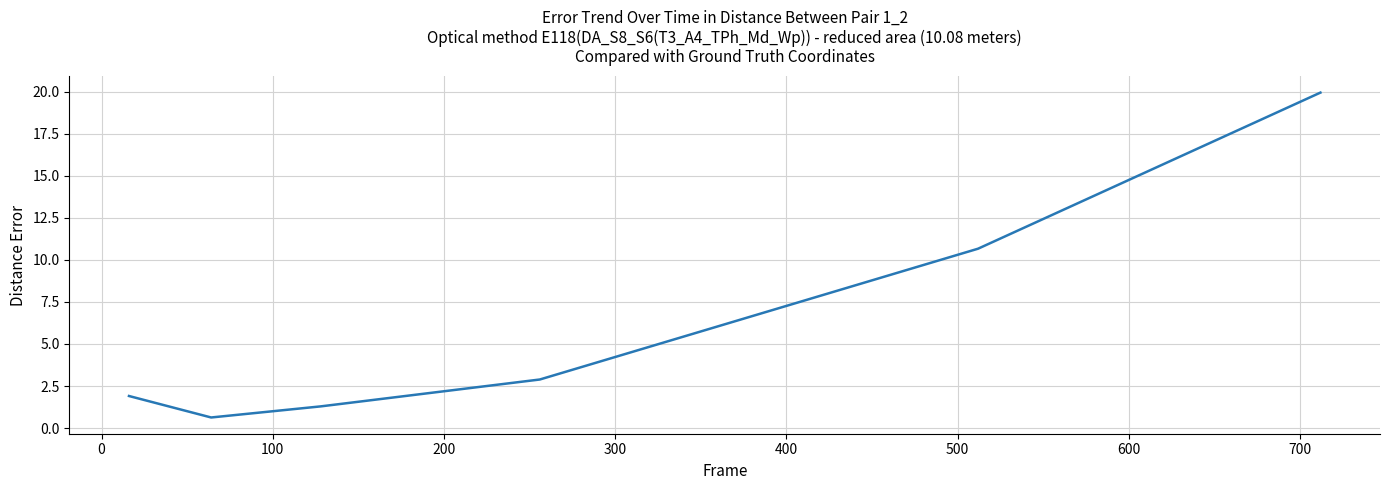

What is the maximum value shown in the chart?

19.9